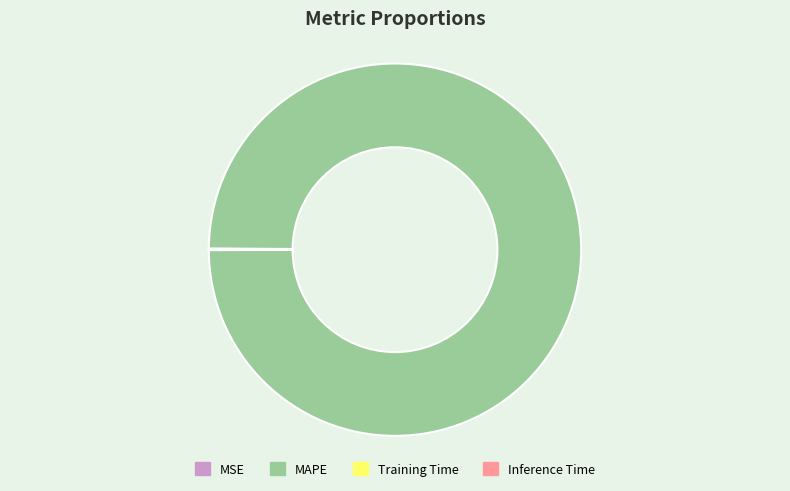

Does MAPE represent more than half of the total?

Yes